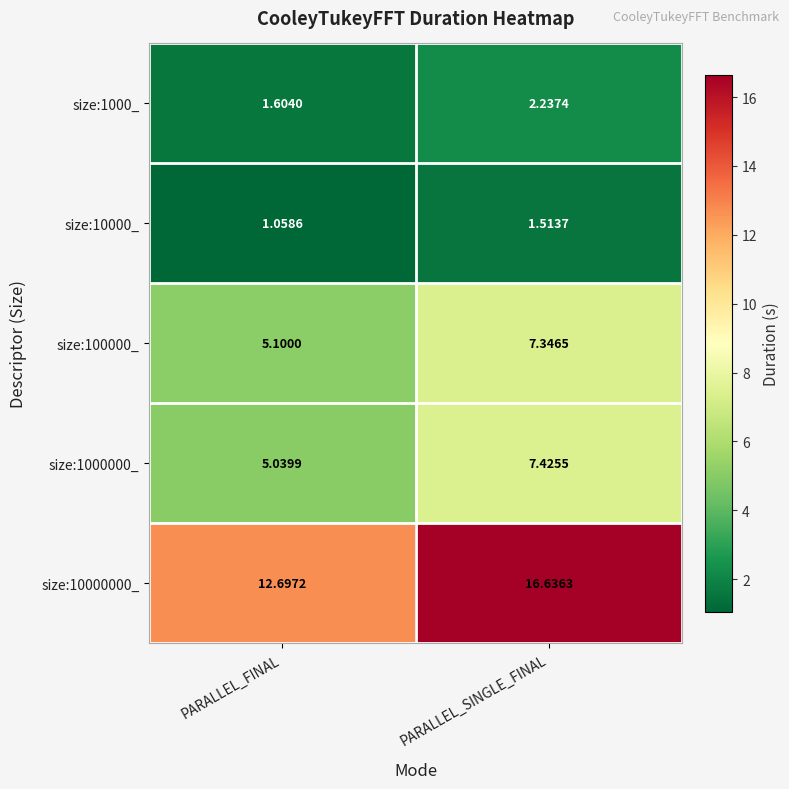

Which category has the lowest value across all series?

PARALLEL_FINAL